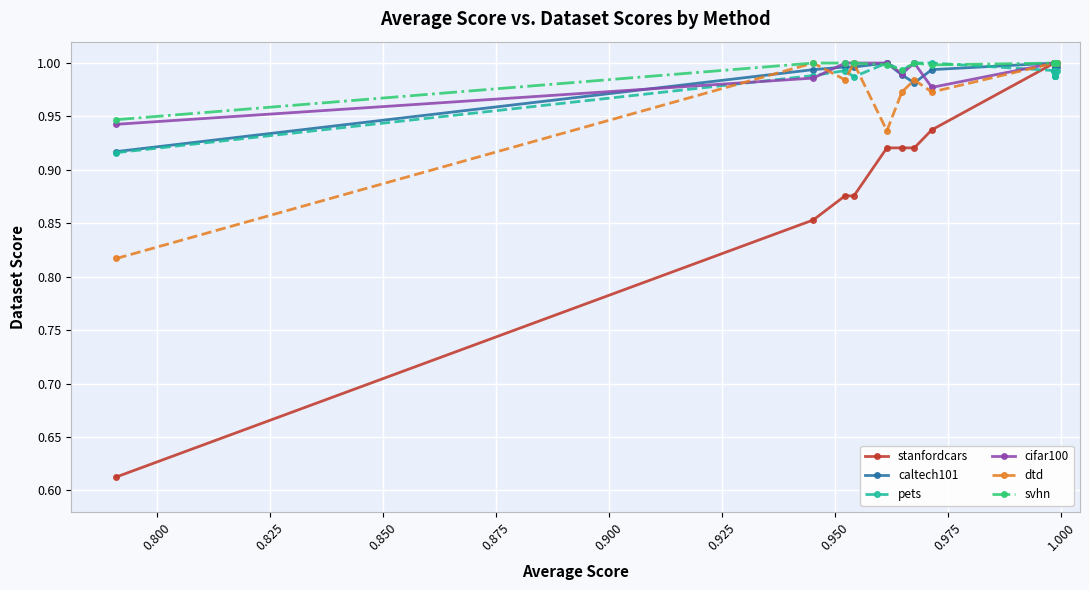

How many intersections are there between cifar100 and dtd?

2